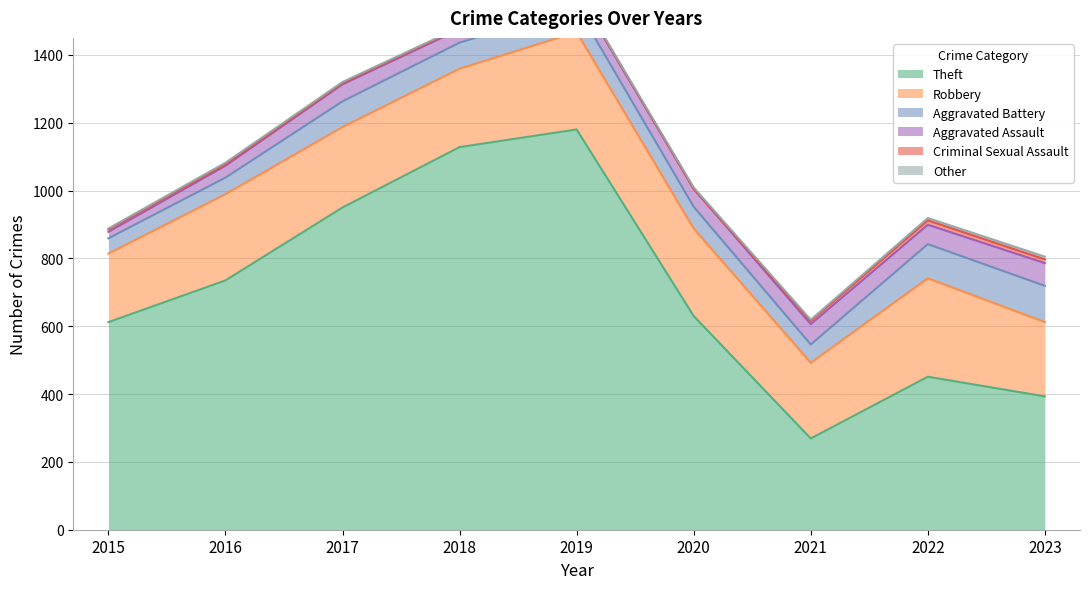

What is the greatest value displayed?

1180